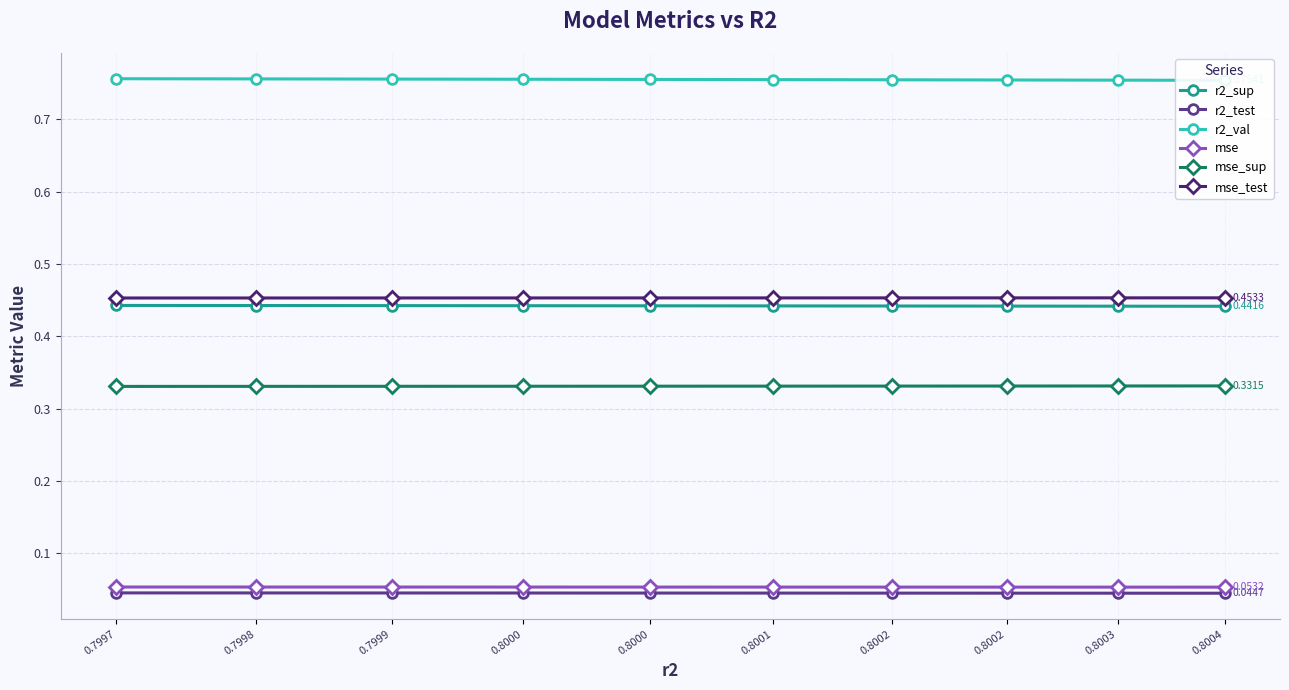

Which category has the highest value in the mse_test series?

0.8004